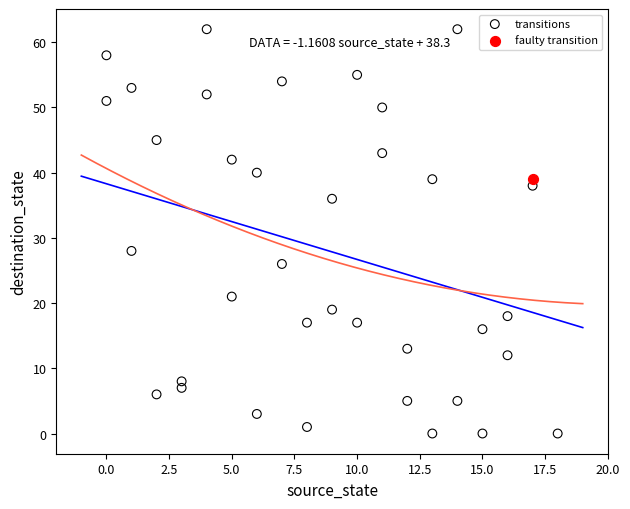

What are all the series names shown in the legend?

transitions, faulty transition